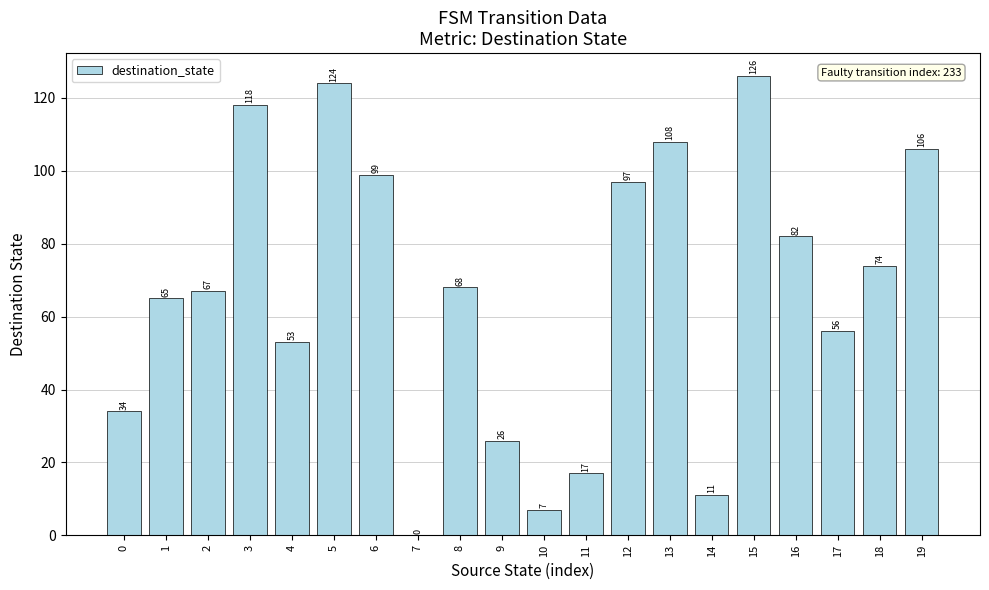

What is the greatest value displayed?

126